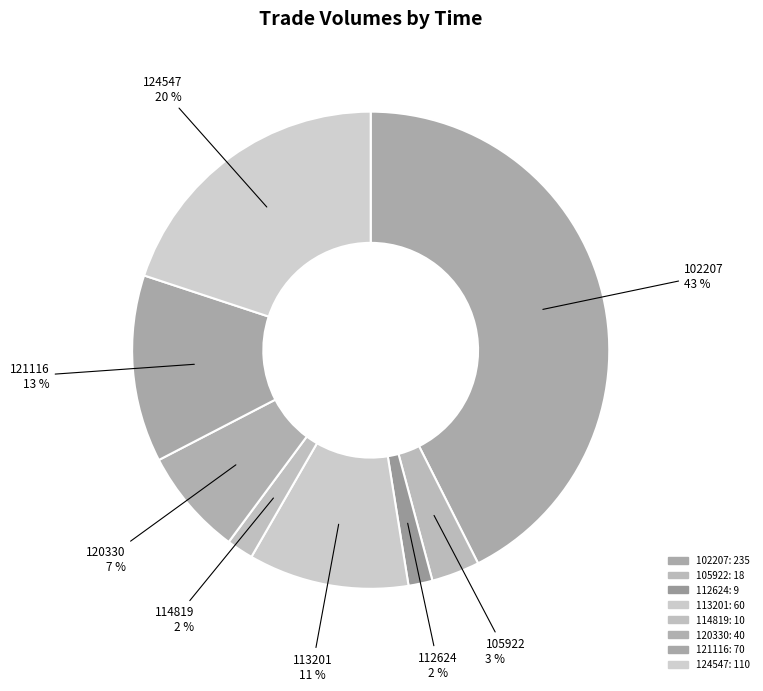

Between 120330 and 105922, which is larger?

120330